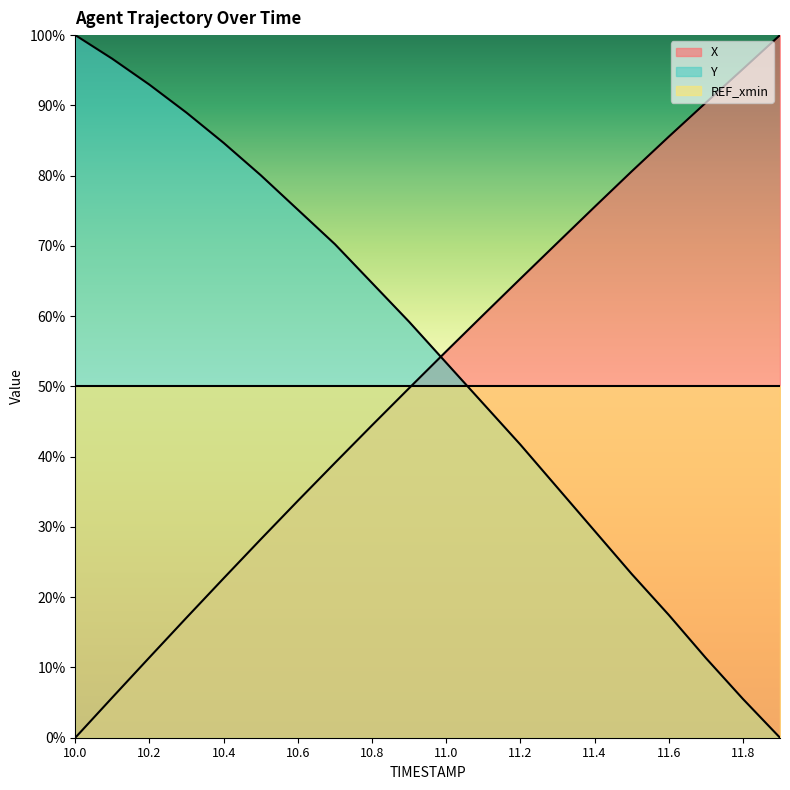

Is the value of Y at 10.5 greater than the value of X at 11.2?

Yes